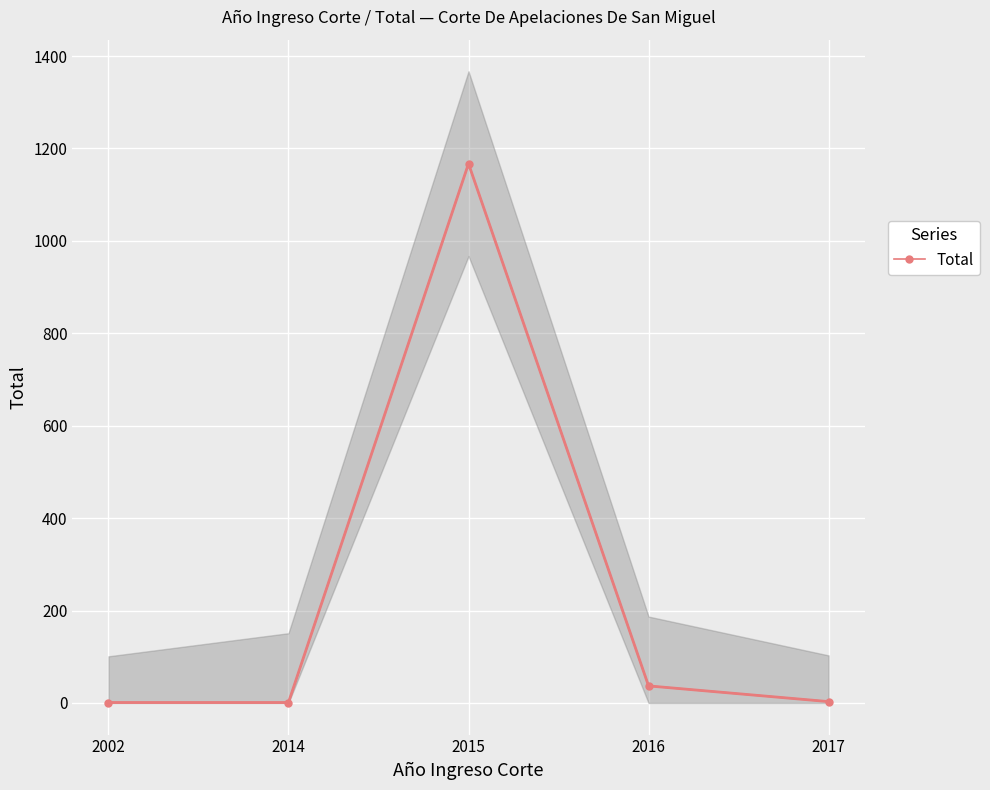

What is the minimum value shown in the chart?

1